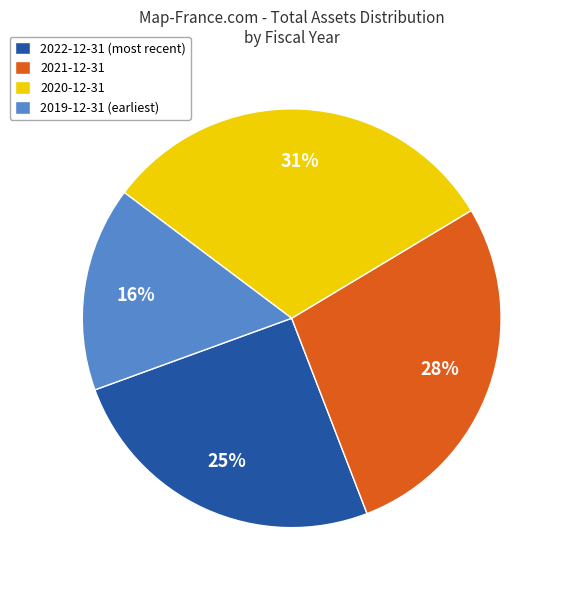

What percentage is the 2020-12-31 slice, to the nearest percent?

31%